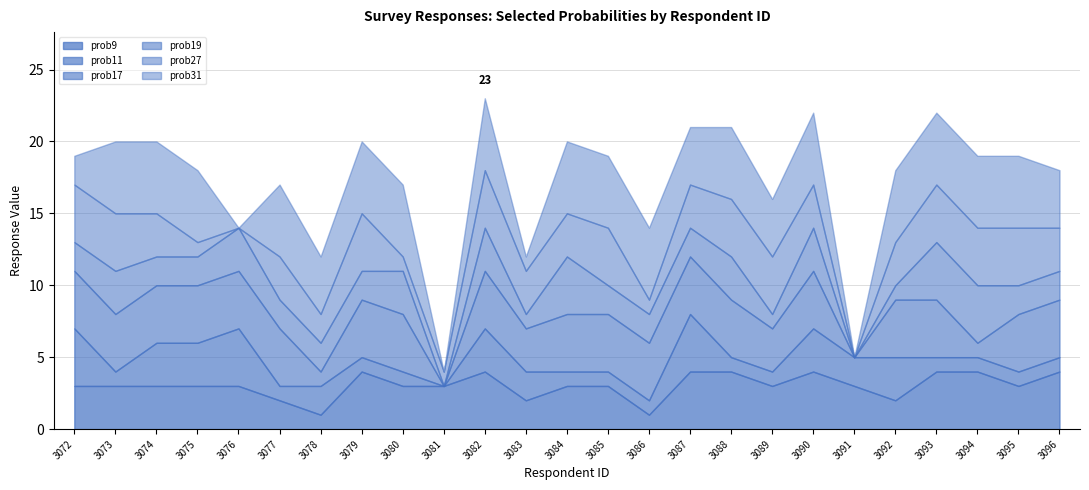

The value of prob9 at 3094 is 4. True or false?

True